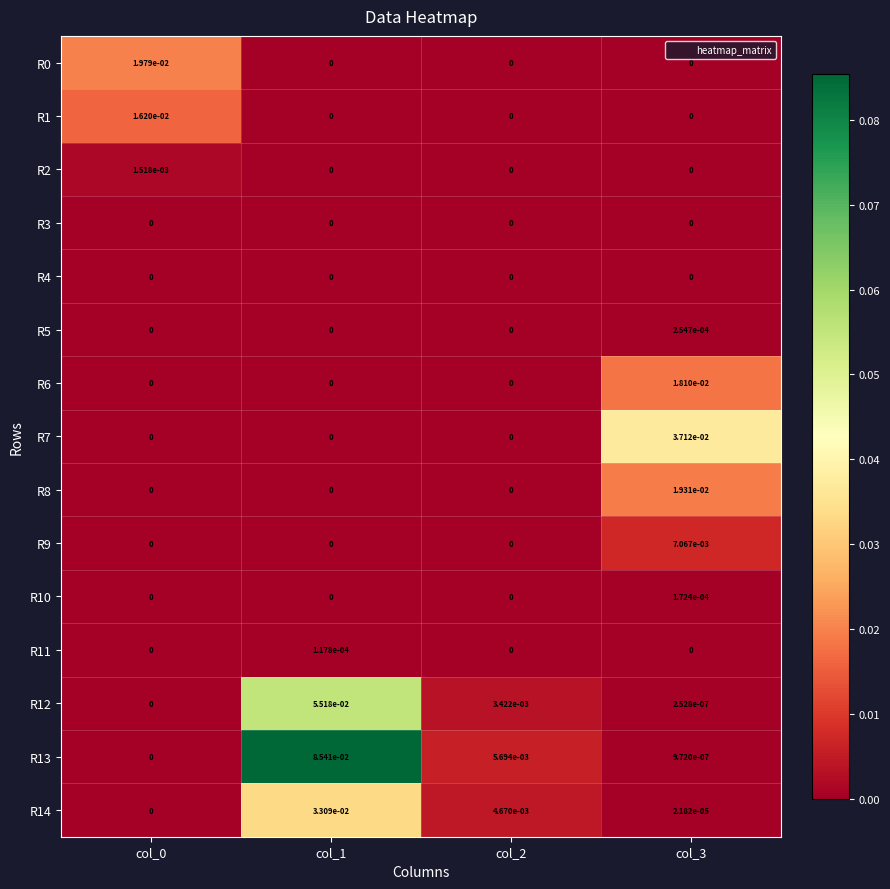

Which series changed the most between col_2 and col_3?

R7